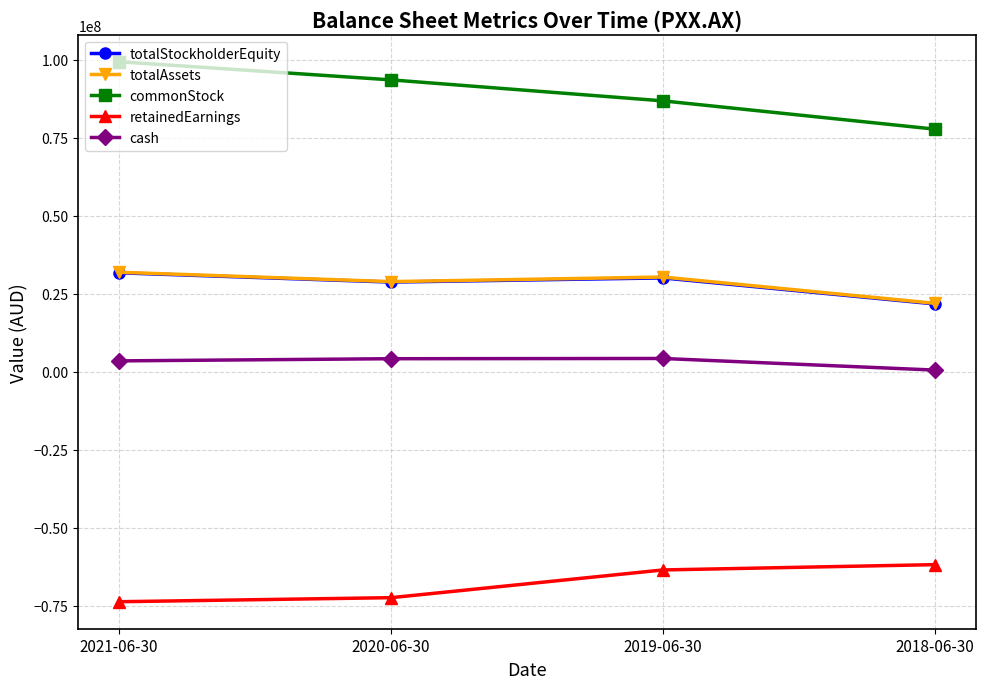

Which category has the highest value in the commonStock series?

2021-06-30